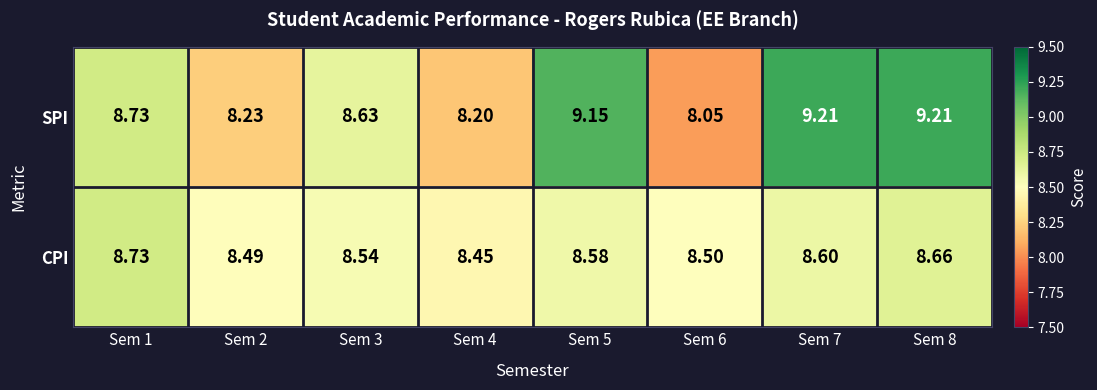

Which series has the largest total across all categories?

SPI